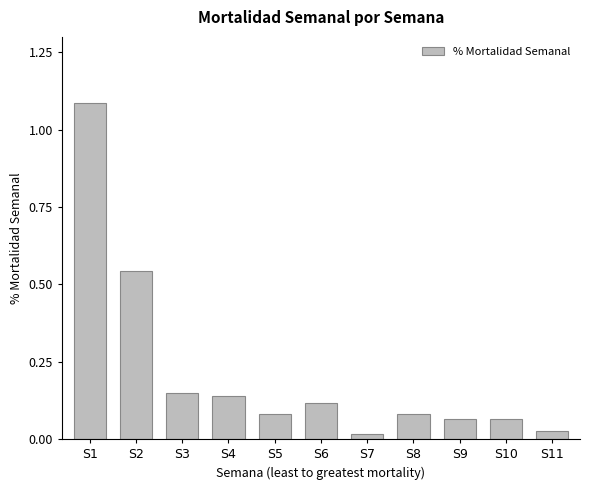

The chart shows a value of 0.0 at S6. True or false?

False